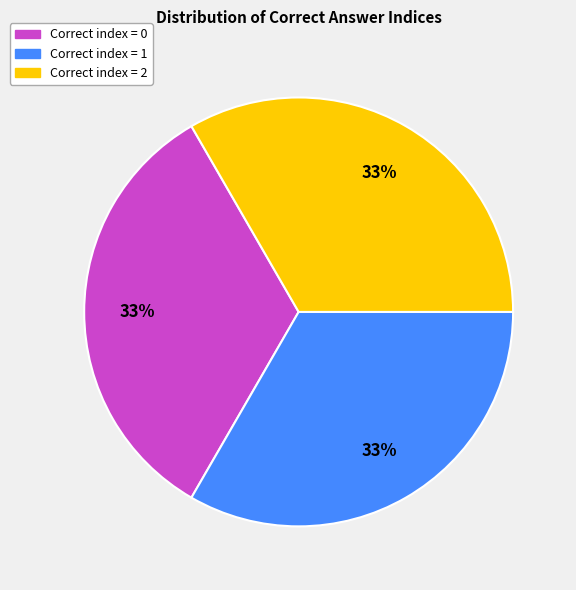

To the nearest percent, what is the average slice percentage?

33%